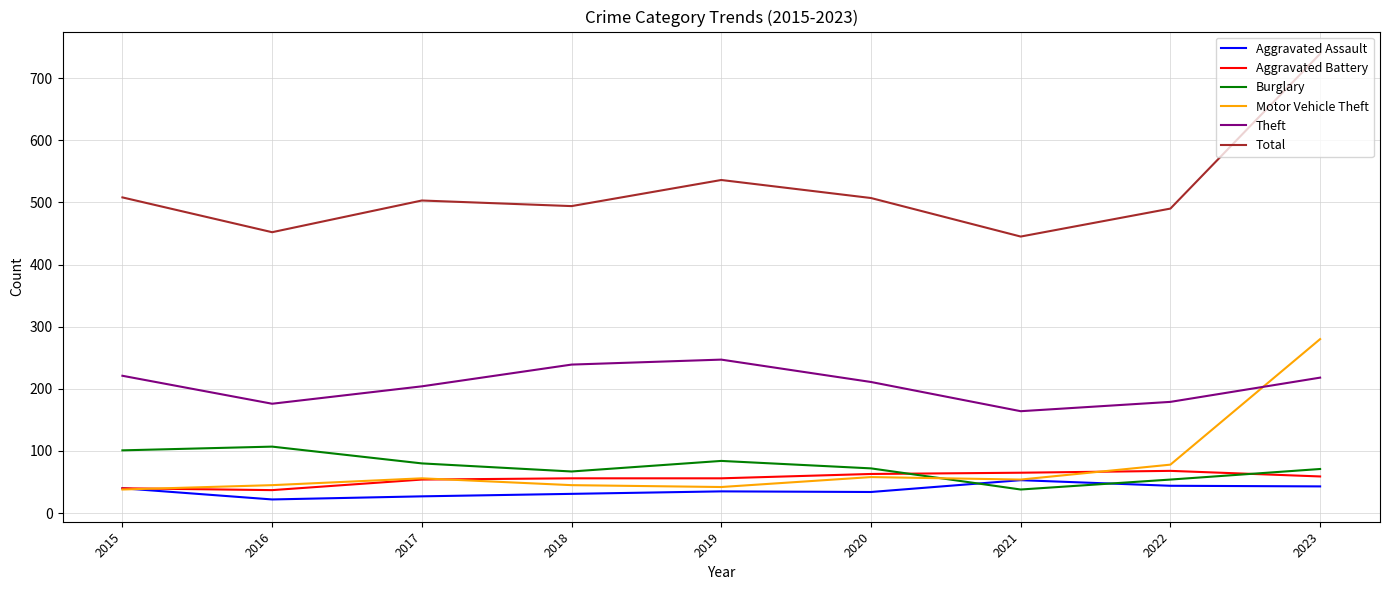

How many interior local valleys does the Theft series have?

2